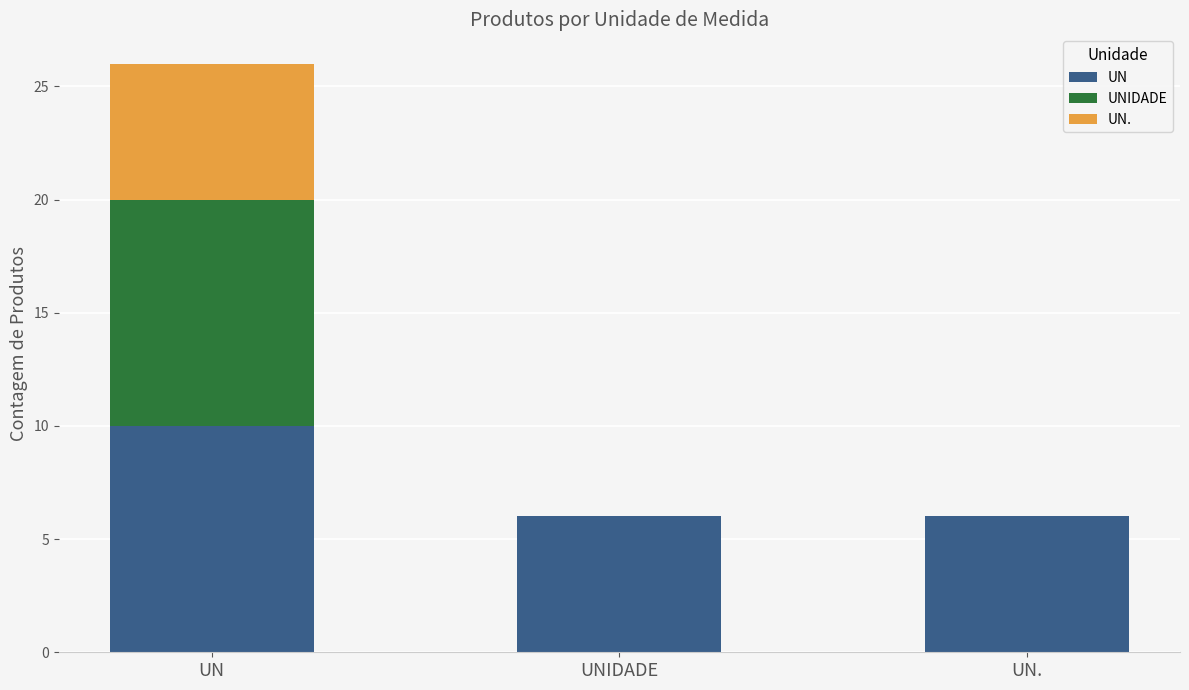

At which category is the sum across all series the highest?

UN